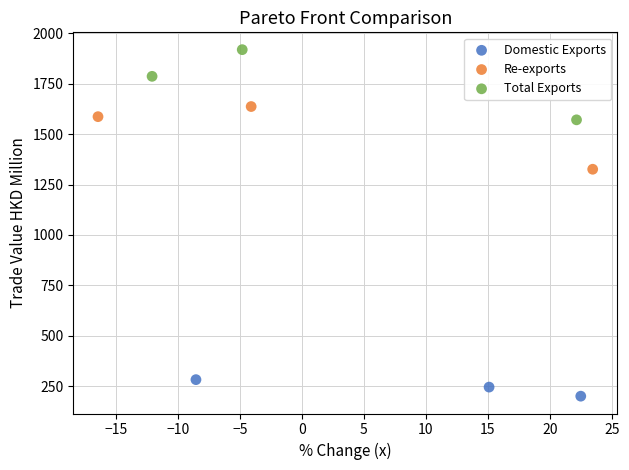

Which series has the largest Y range (max minus min)?

Total Exports